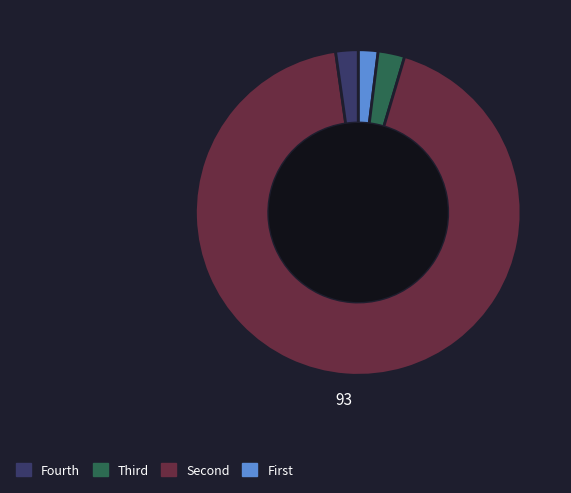

Is there any slice that represents more than half of the pie?

Yes